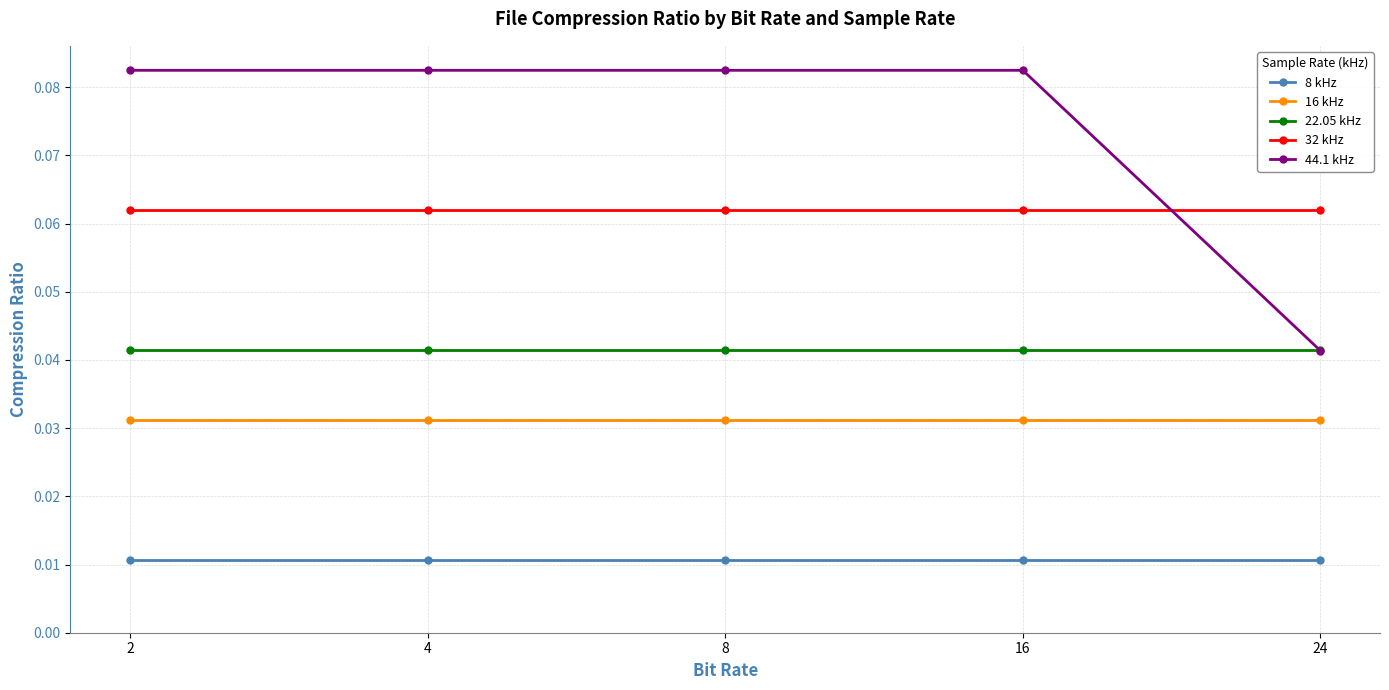

True or false: 44.1 kHz and 8 kHz cross at least once.

False